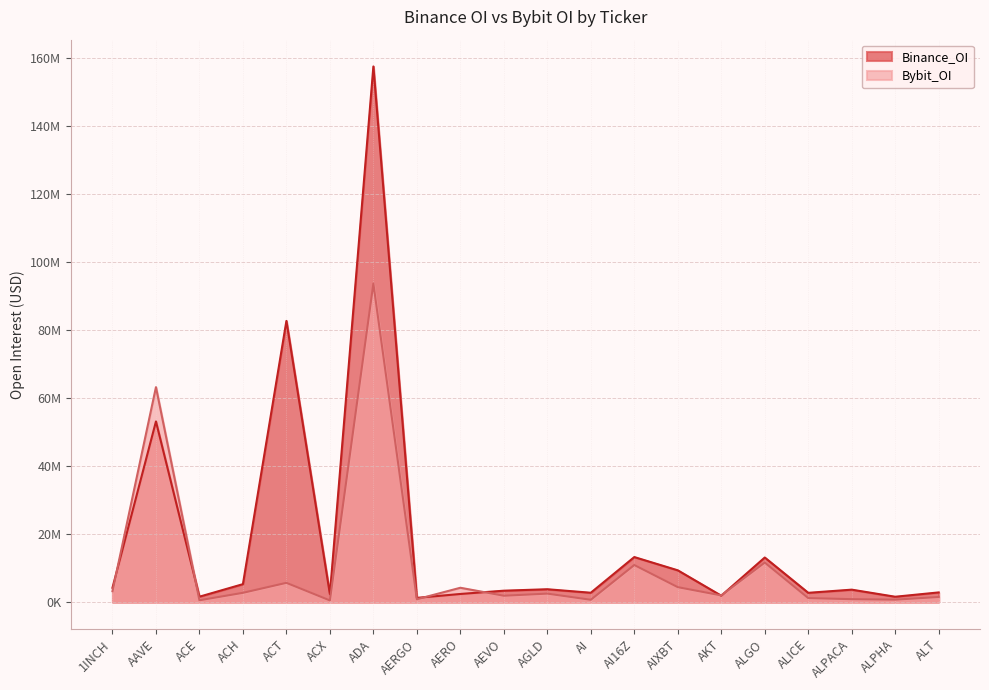

Read the Bybit_OI value at ACE, to the nearest 50.

550100